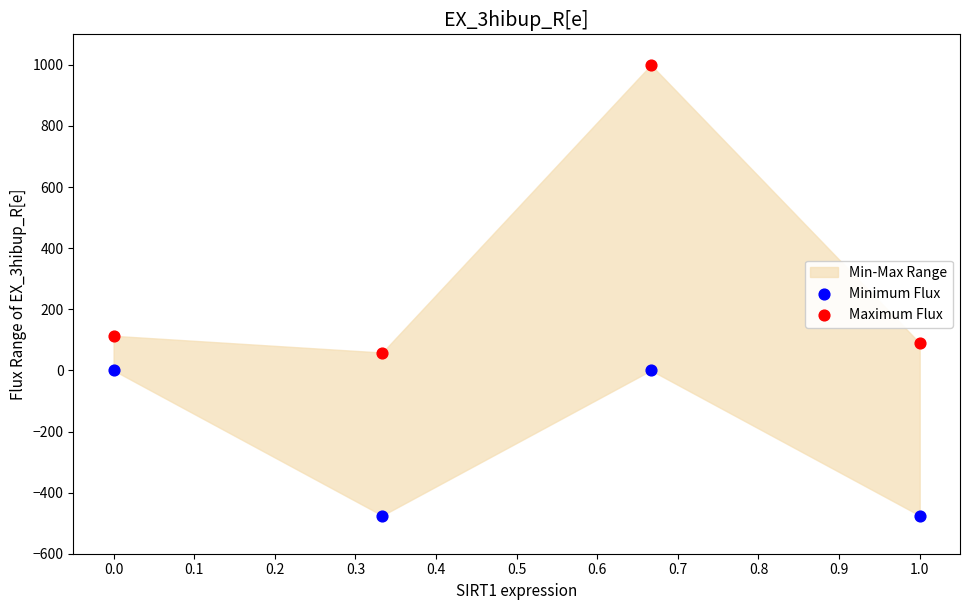

Which series reaches the minimum Y coordinate?

Minimum Flux